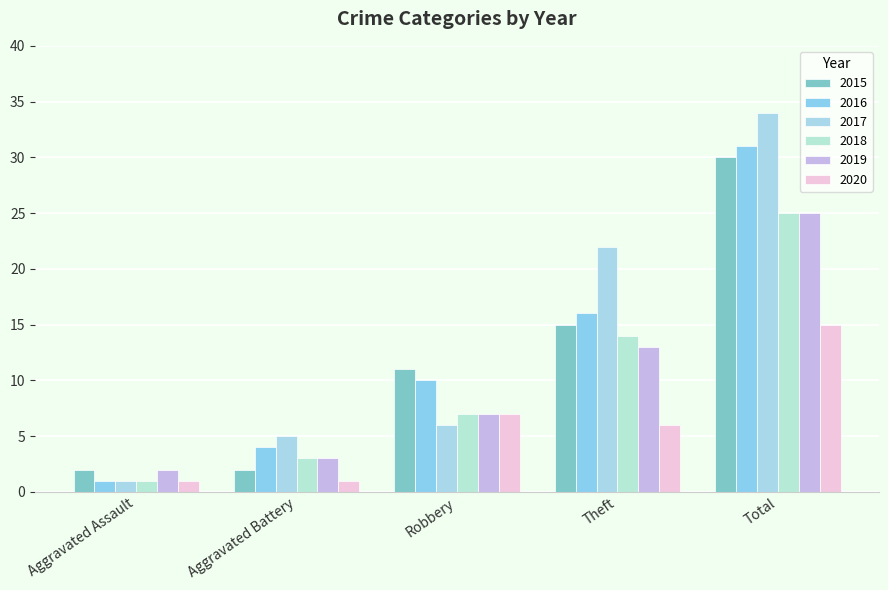

At which category does the chart reach its minimum across all series?

Aggravated Assault